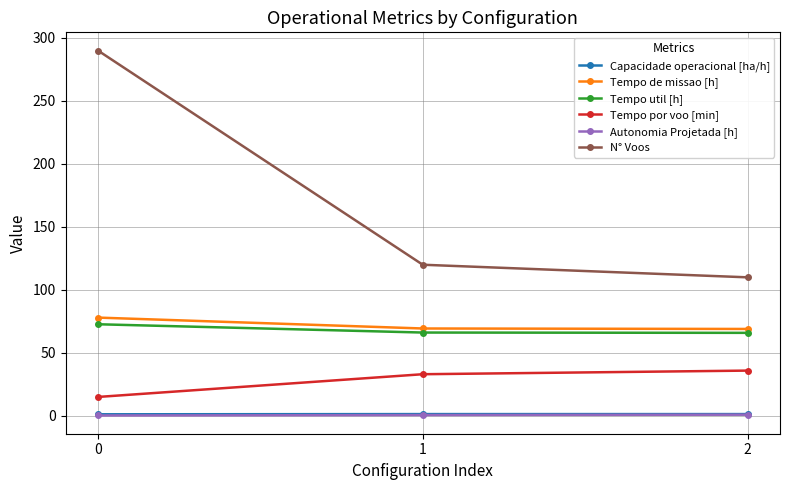

Which series has the largest total across all categories?

N° Voos